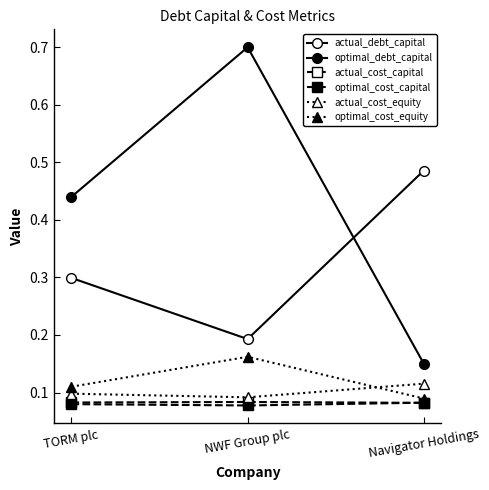

What is the value of the actual_debt_capital point at the 3rd from the left?

0.5